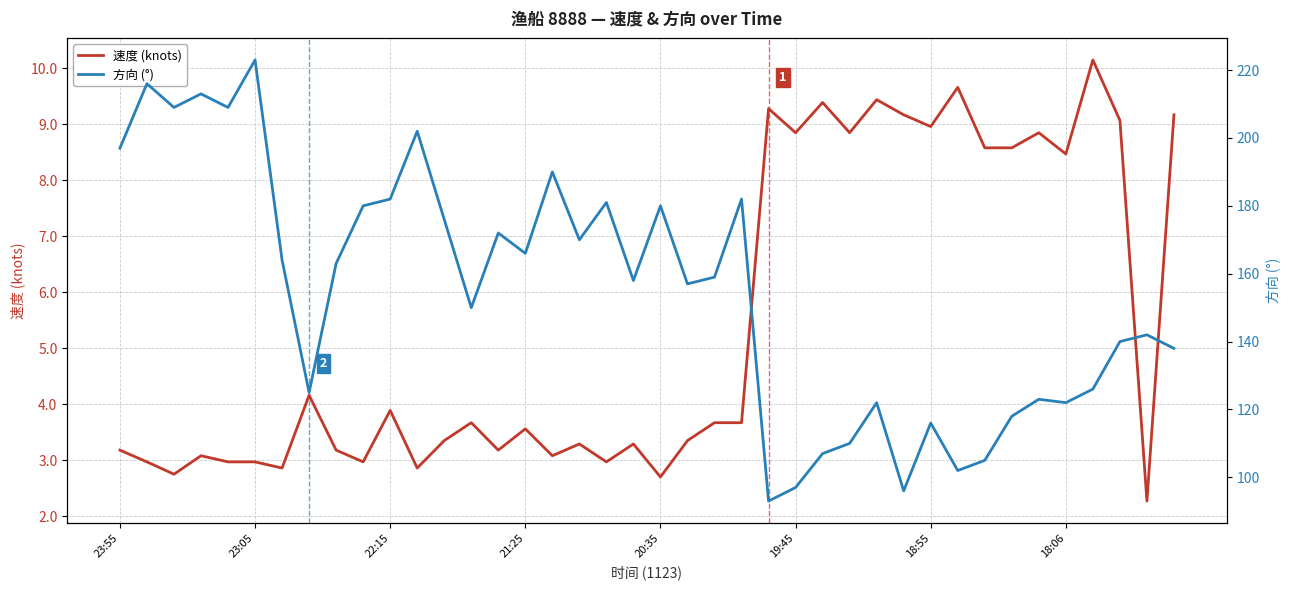

What is the maximum value for 速度 (knots)?

10.2